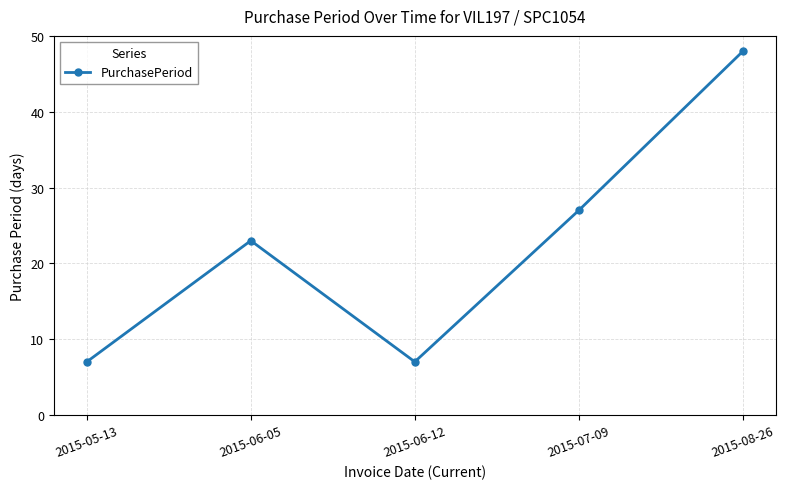

The value at 2015-08-26 is 77. True or false?

False